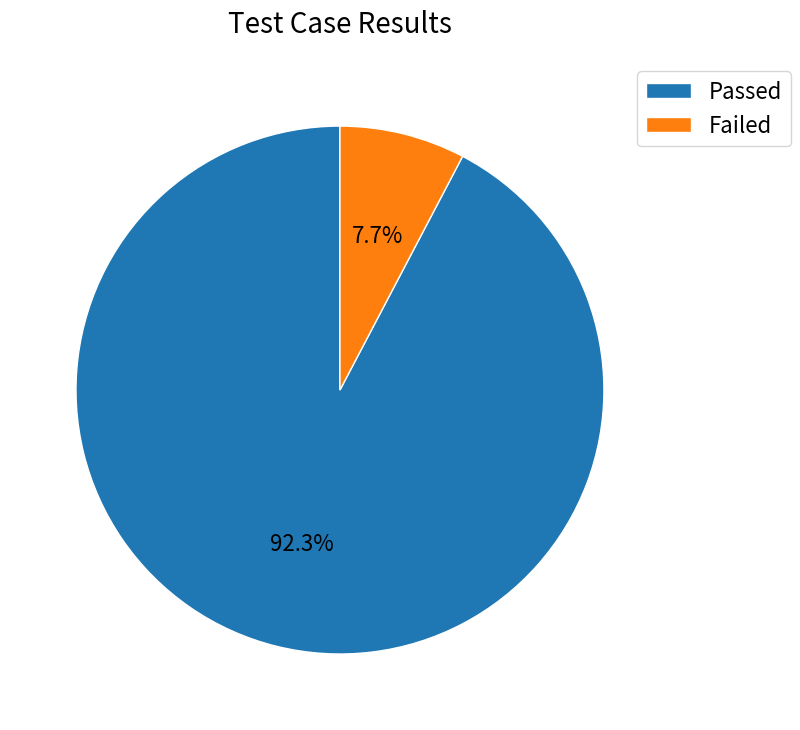

True or false: Passed accounts for 99% of the total.

False